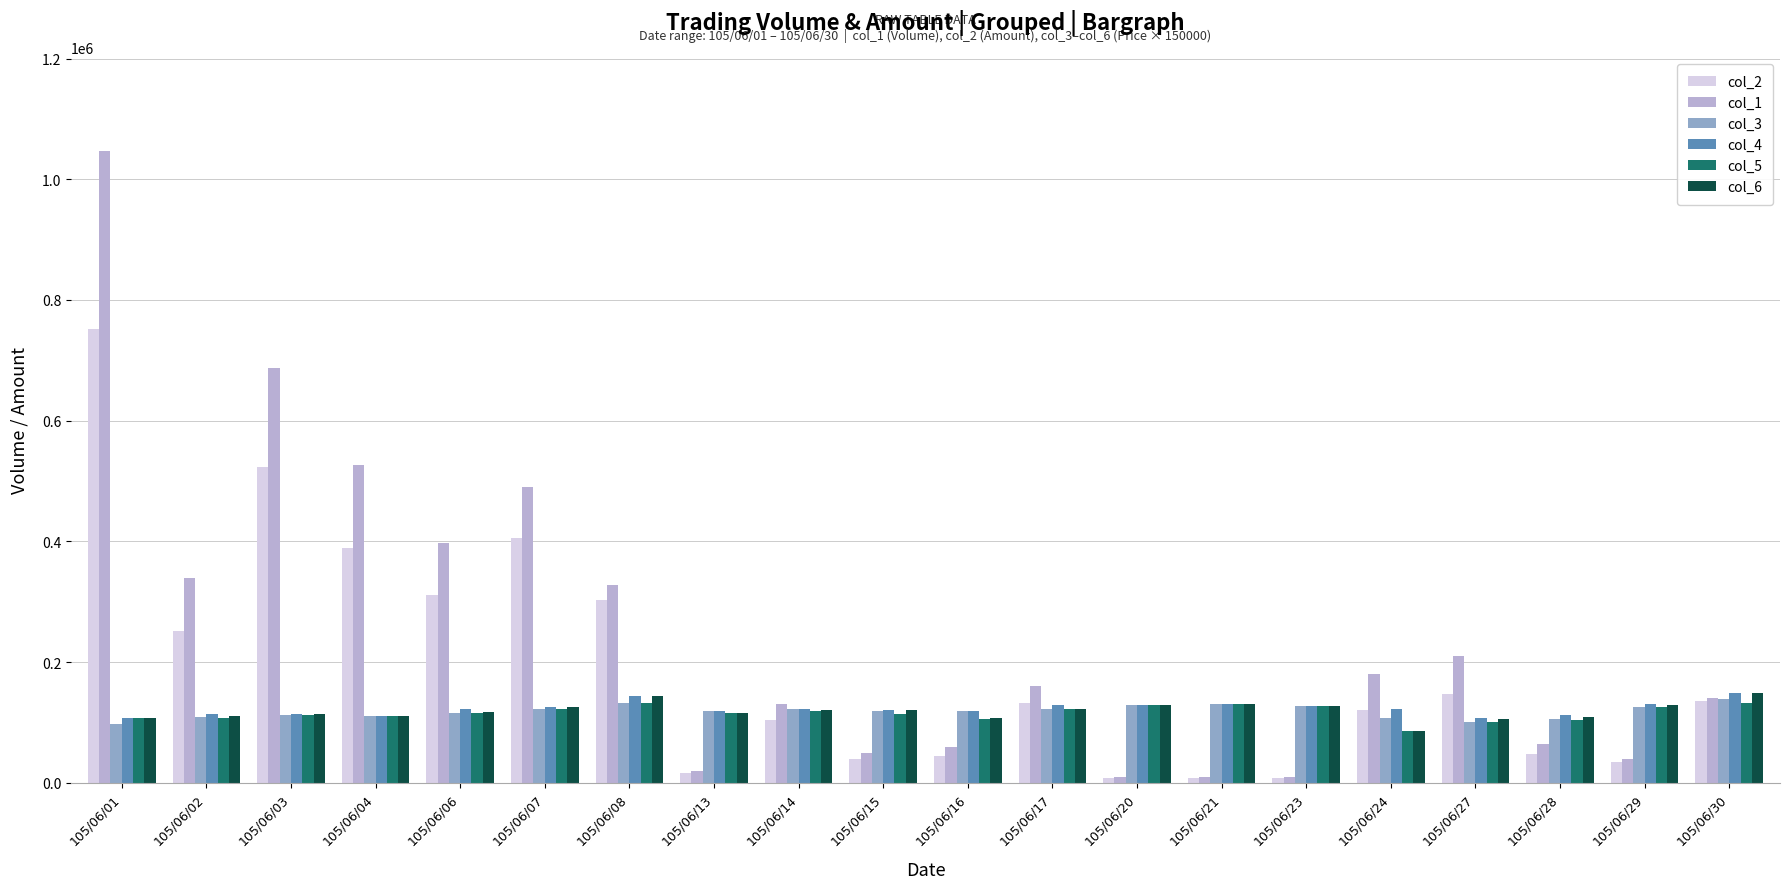

How many bars are there in total?

120